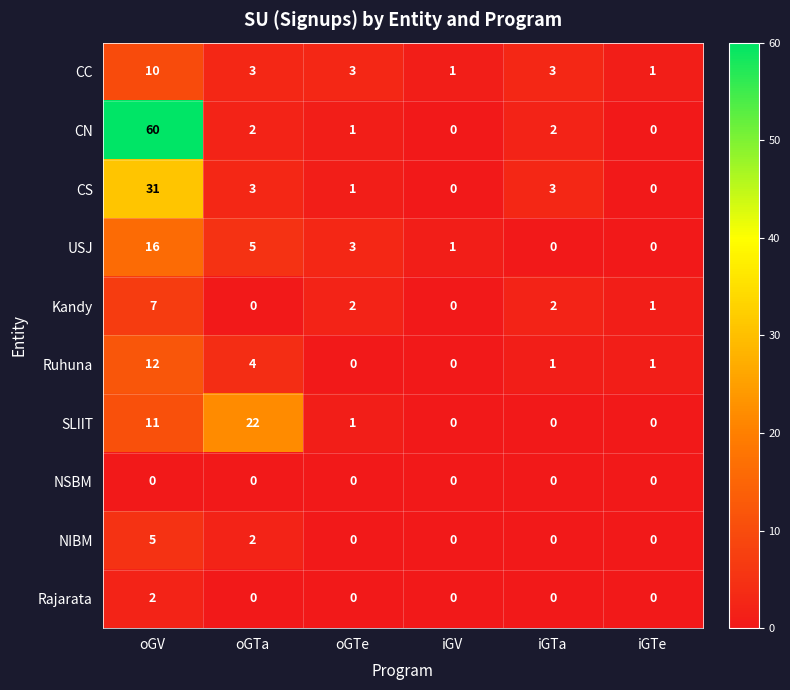

What is the difference between the second highest and minimum values in the Ruhuna series?

4